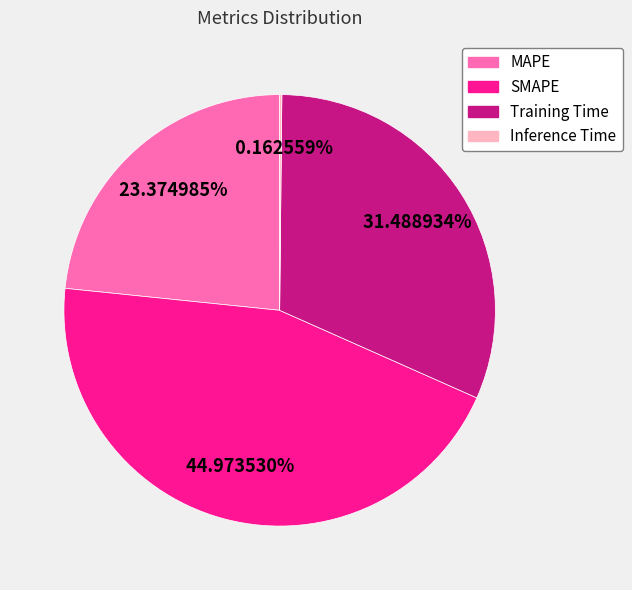

Does any single category account for the majority?

No